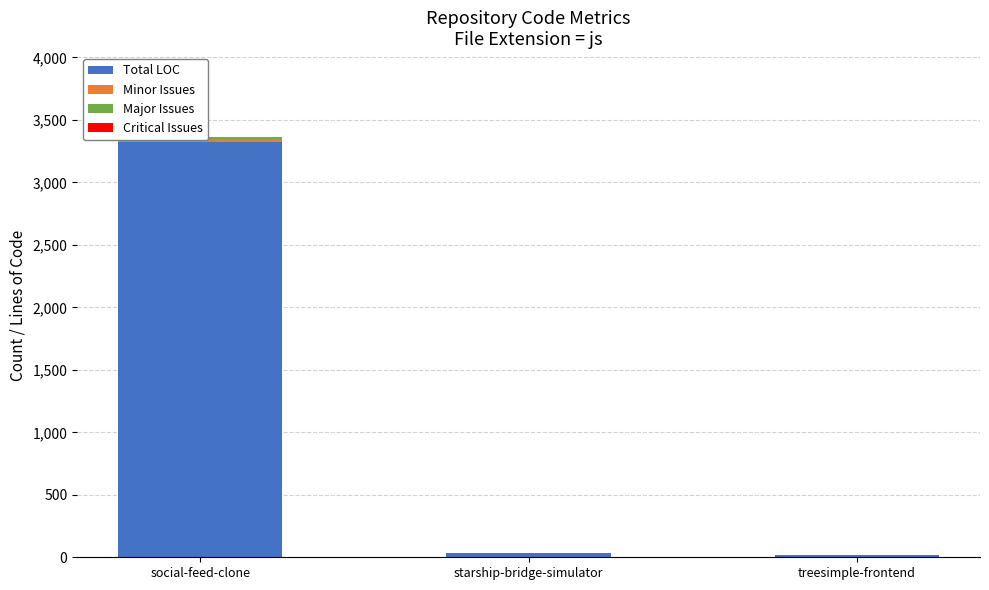

Is the value of Critical Issues at social-feed-clone greater than the value of Total LOC at treesimple-frontend?

No